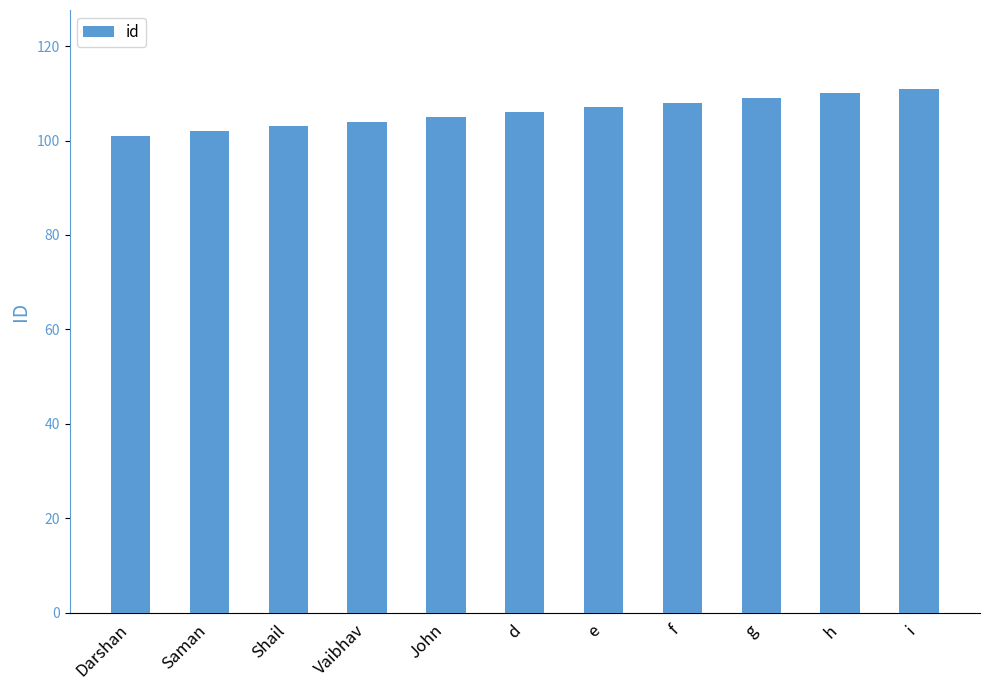

What is the difference between the values at Vaibhav and d?

2